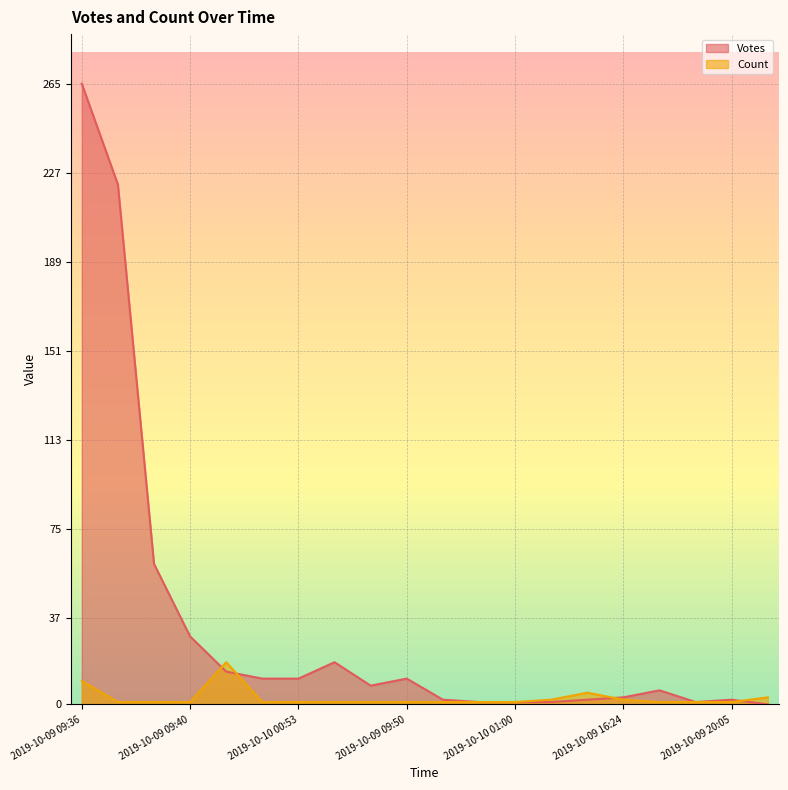

List the labels in order of Count value, smallest first.

2019-10-09 09:55, 2019-10-09 15:26, 2019-10-09 09:40, 2019-10-09 11:25, 2019-10-10 00:53, 2019-10-09 18:17, 2019-10-09 16:41, 2019-10-09 09:50, 2019-10-09 10:07, 2019-10-10 00:40, 2019-10-10 01:00, 2019-10-09 16:13, 2019-10-10 00:08, 2019-10-09 20:05, 2019-10-10 00:53, 2019-10-09 16:24, 2019-10-14 17:58, 2019-10-10 08:17, 2019-10-09 09:36, 2019-10-09 09:57